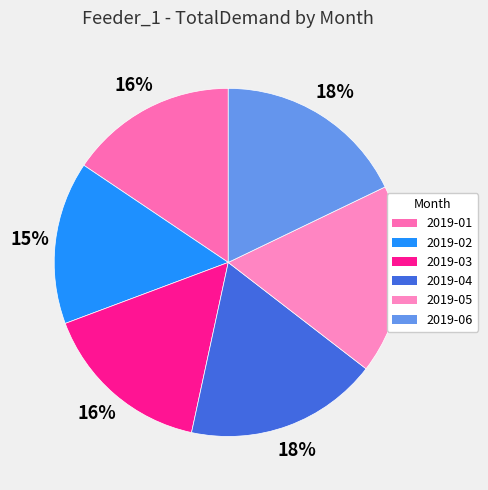

What percentage is NOT represented by 2019-02?

84.9%